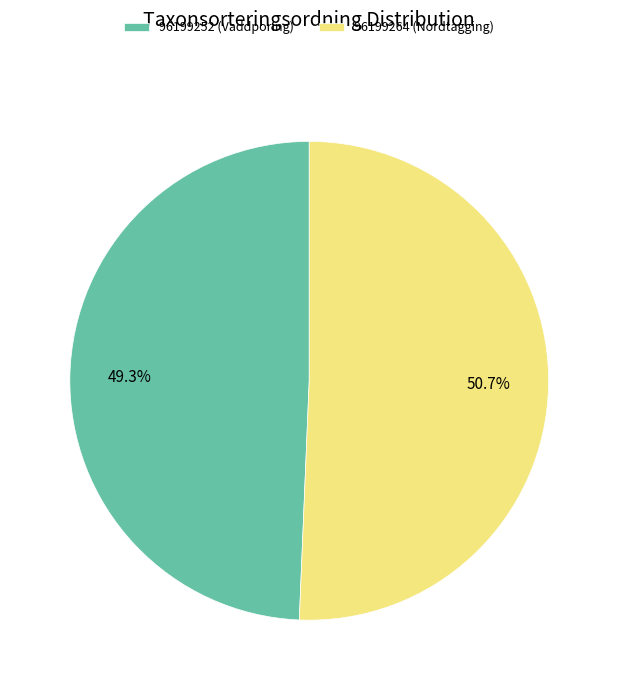

Approximately how many times larger is the value at 96199264 (Nordtagging) compared to 96199252 (Vaddporing)?

1.0